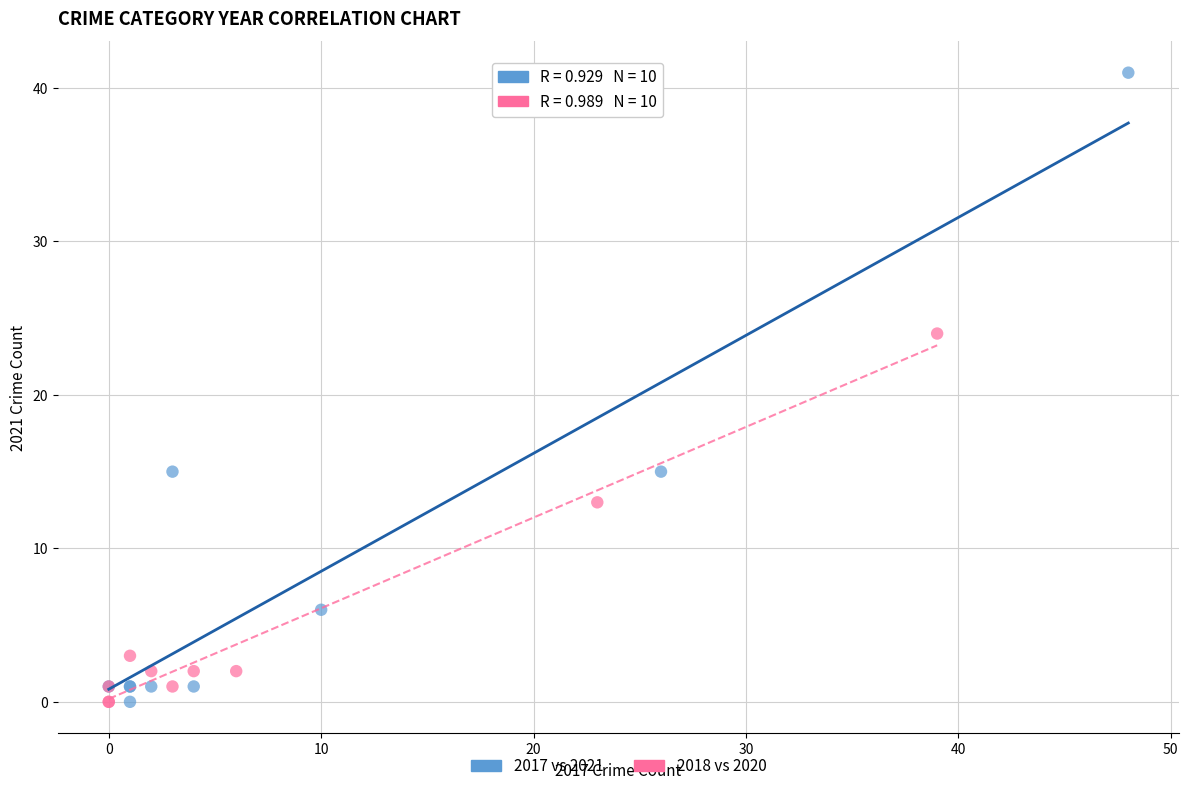

Which series has the widest spread of Y values?

2017 vs 2021